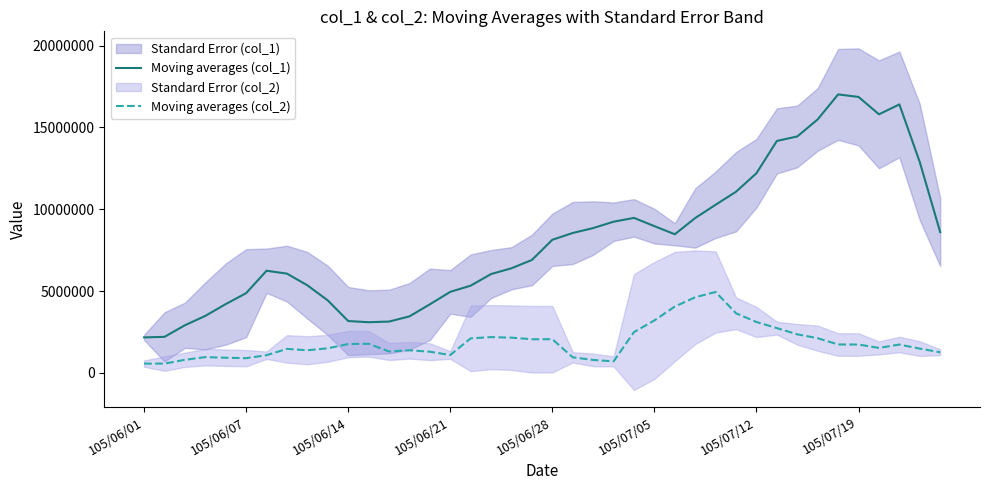

True or false: Moving averages (col_2) and Moving averages (col_1) cross at least once.

False